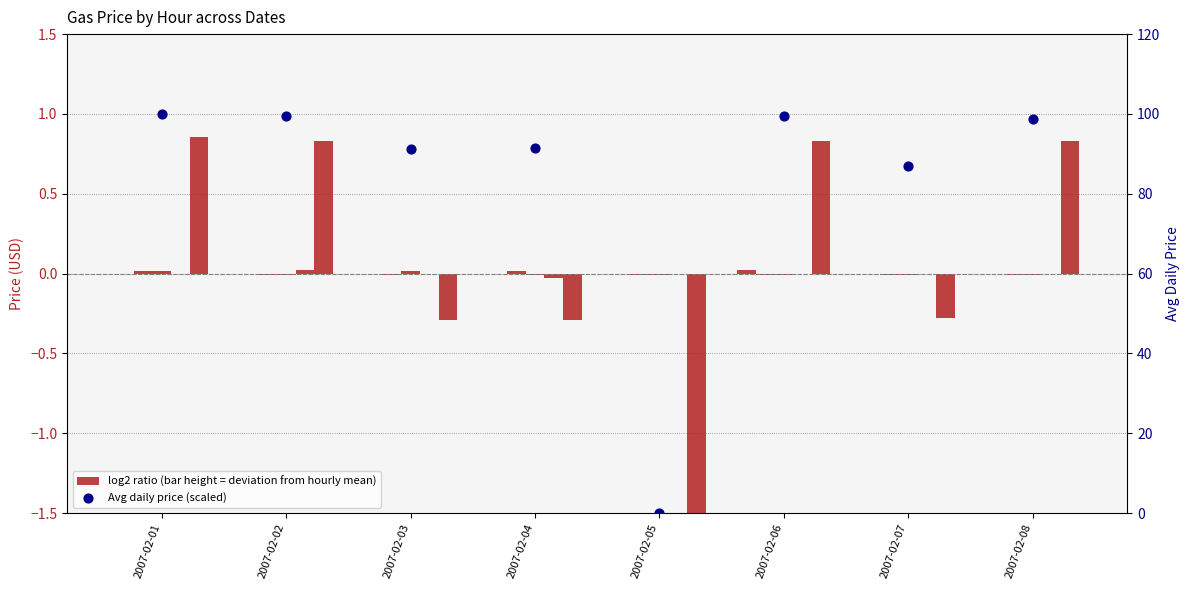

At which category is the sum across all series the highest?

2007-02-01